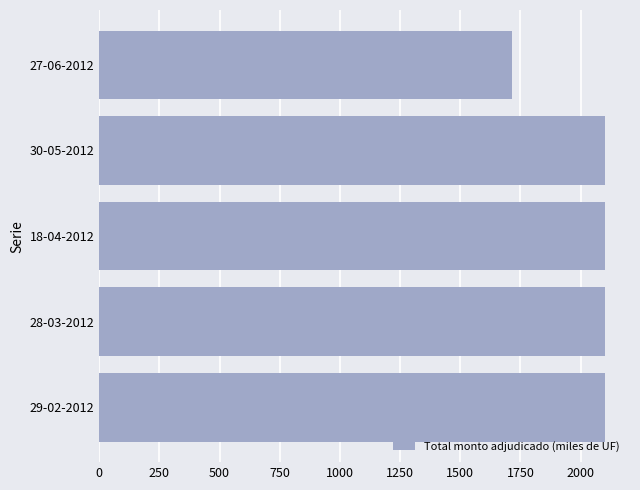

Which label corresponds to the smallest value in the chart?

27-06-2012